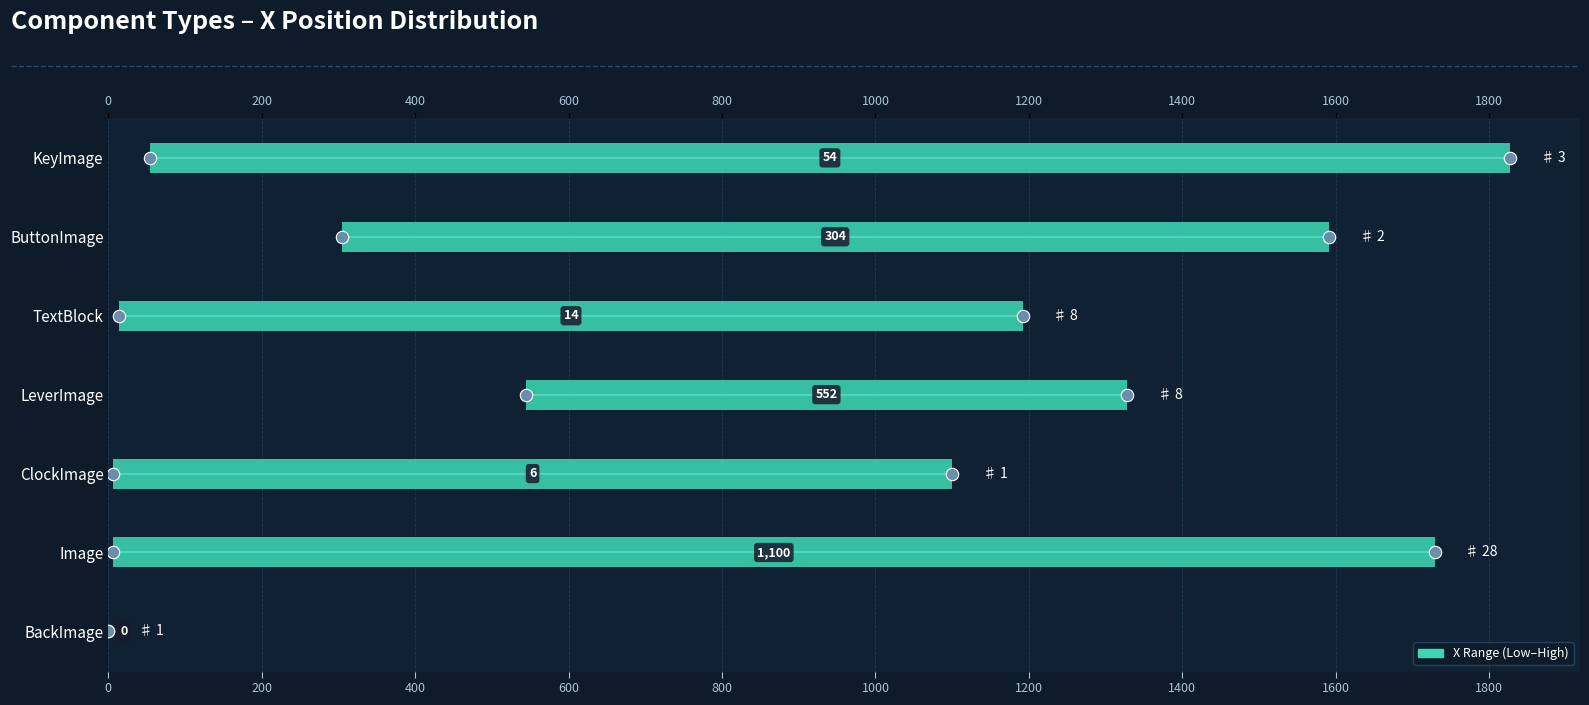

Which series contains the highest Y value?

X Range (Low–High)